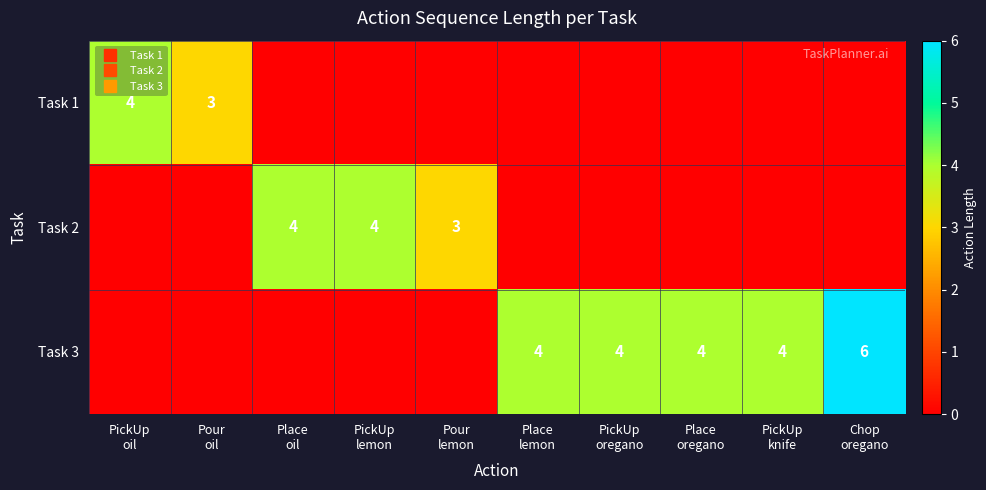

How many data points in Task 2 are above 0?

3